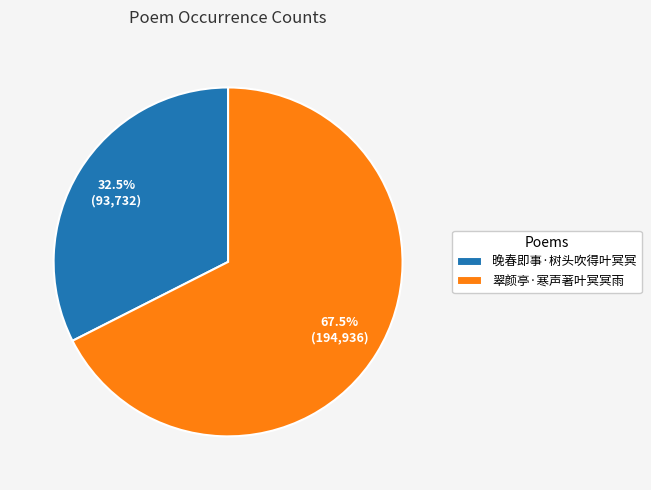

What is the ratio of the value at 翠颜亭·寒声著叶冥冥雨 to the value at 晚春即事·树头吹得叶冥冥?

2.1